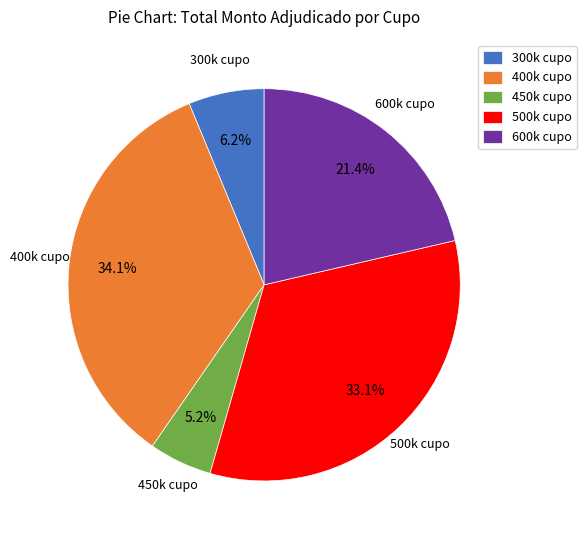

Which slice is the largest?

400k cupo